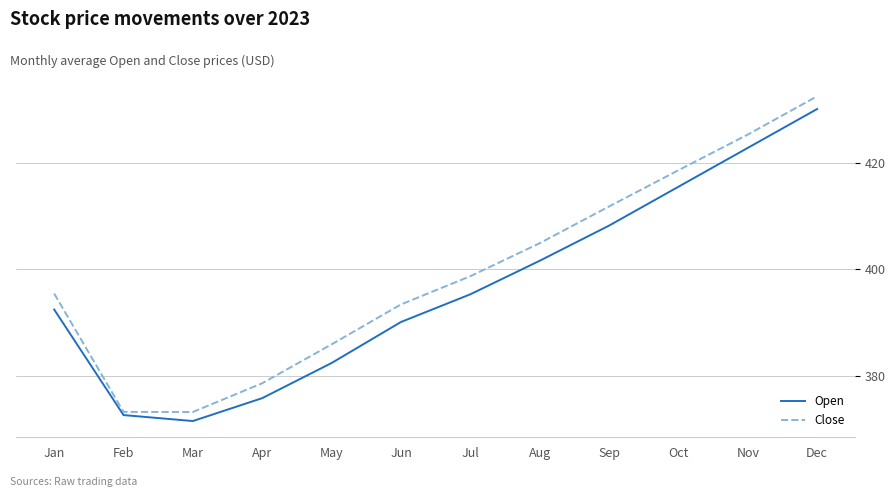

List the series in order of their overall mean, lowest first.

Open, Close